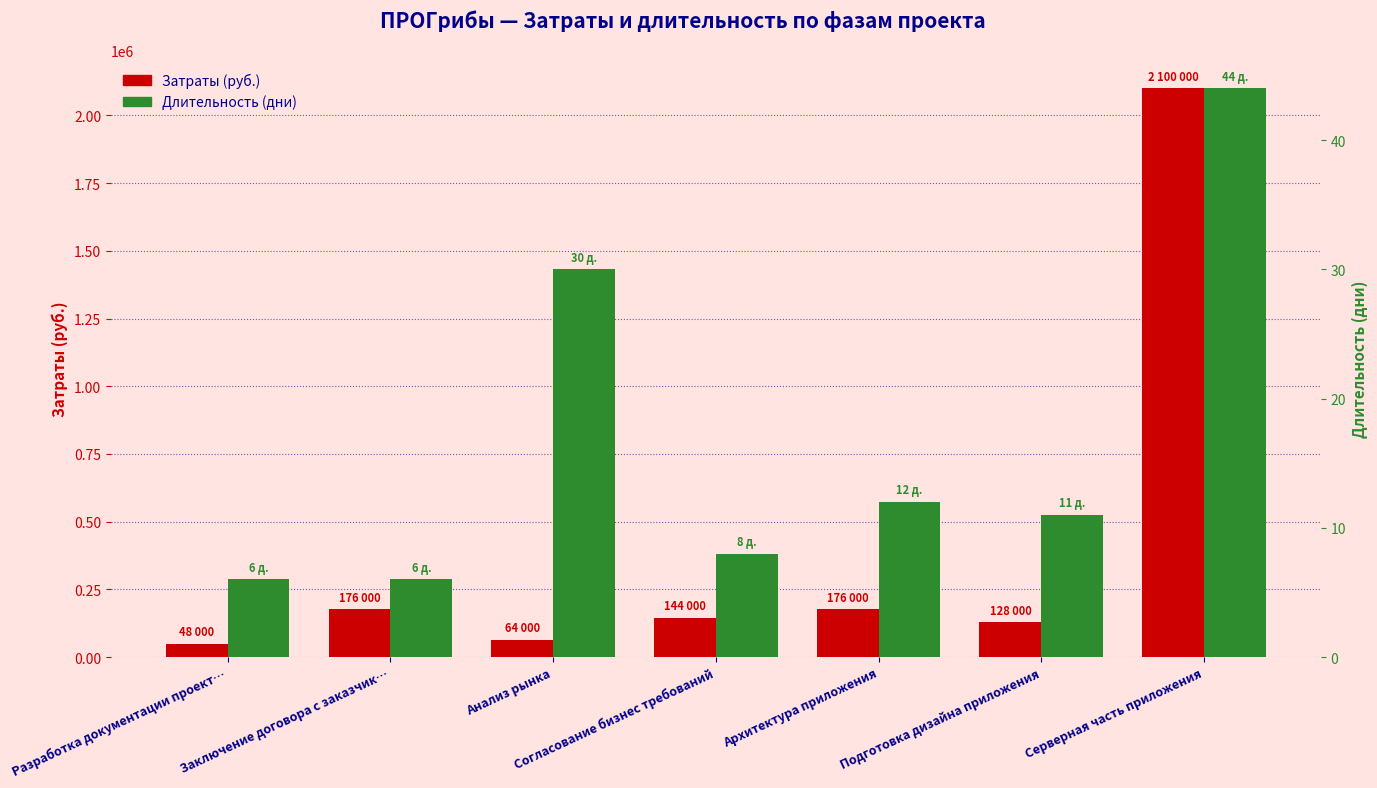

True or false: Затраты (руб.) has a value of 80139 at Согласование бизнес требований.

False